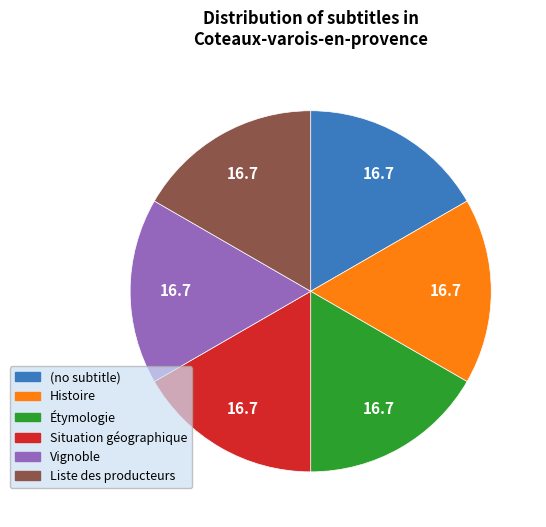

Approximately how many times larger is the value at Situation géographique compared to Histoire?

1.0